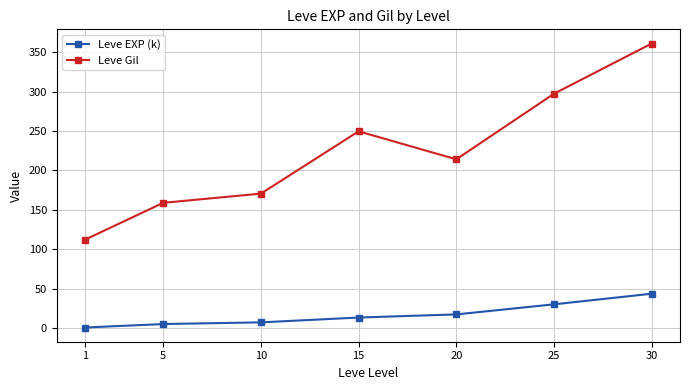

The value of Leve Gil at 25 is 297.3. True or false?

True